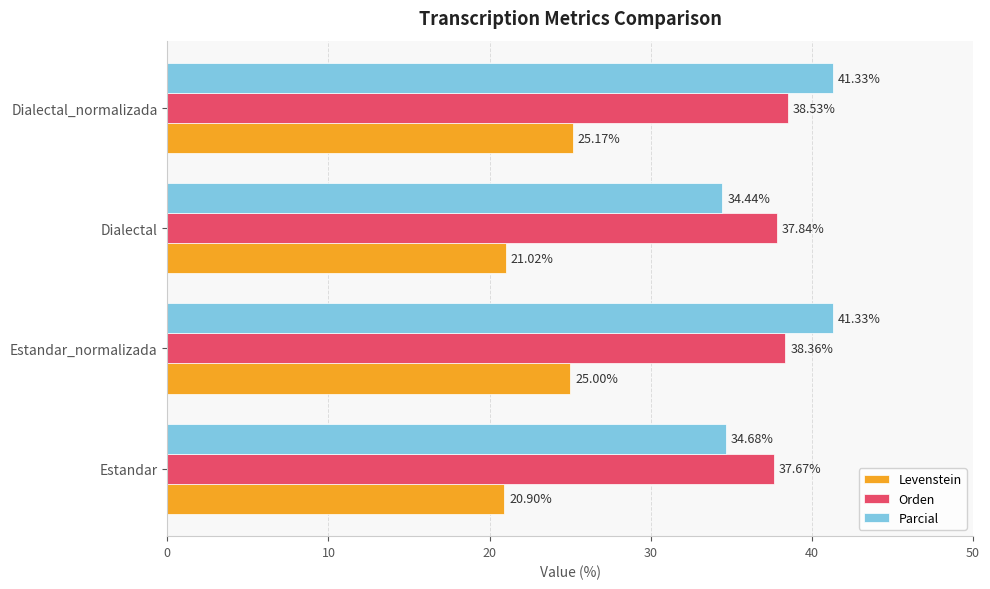

At which label does Orden reach its minimum?

Estandar